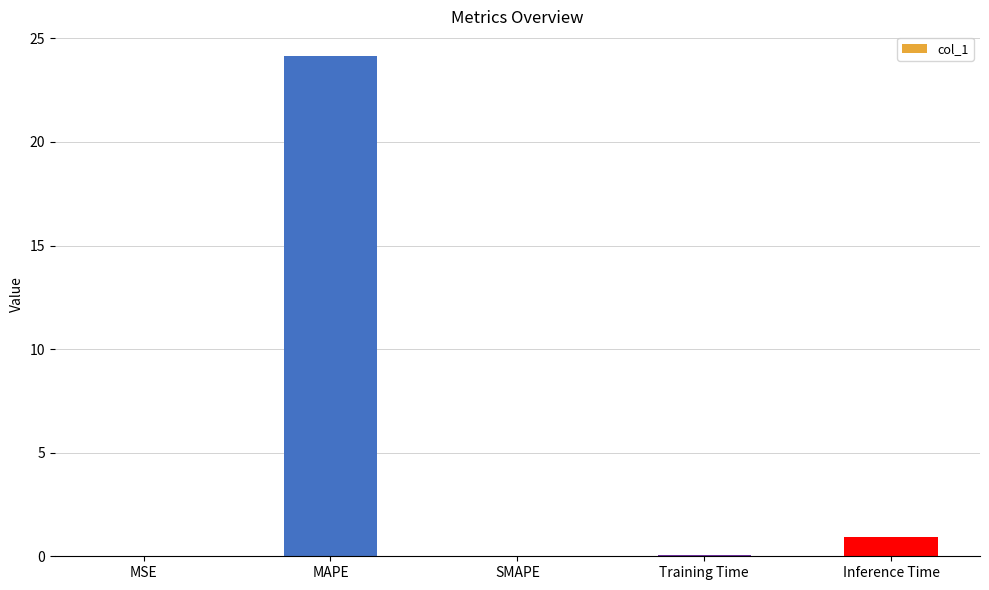

What is the difference between the values at MAPE and Inference Time?

23.2